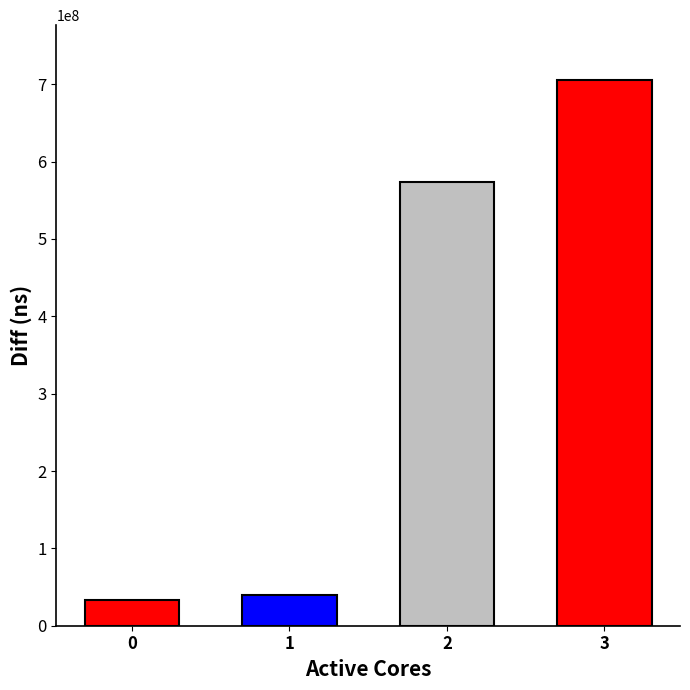

What is the difference between the values at 1 and 0?

5746353